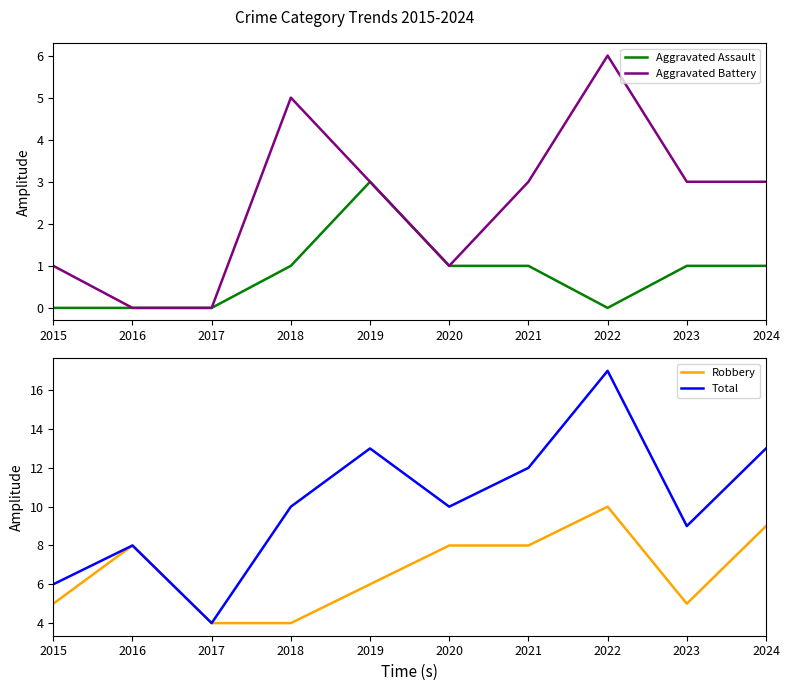

Which label corresponds to the smallest value in the chart?

2015